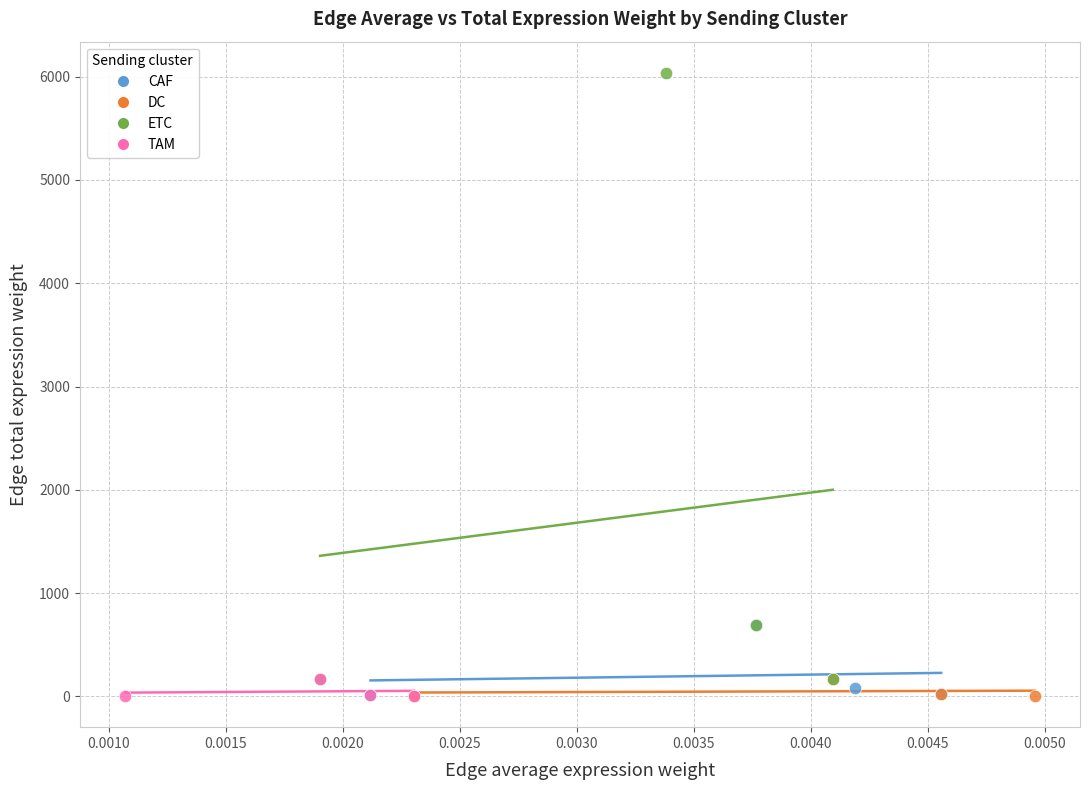

Which series contains the highest Y value?

ETC